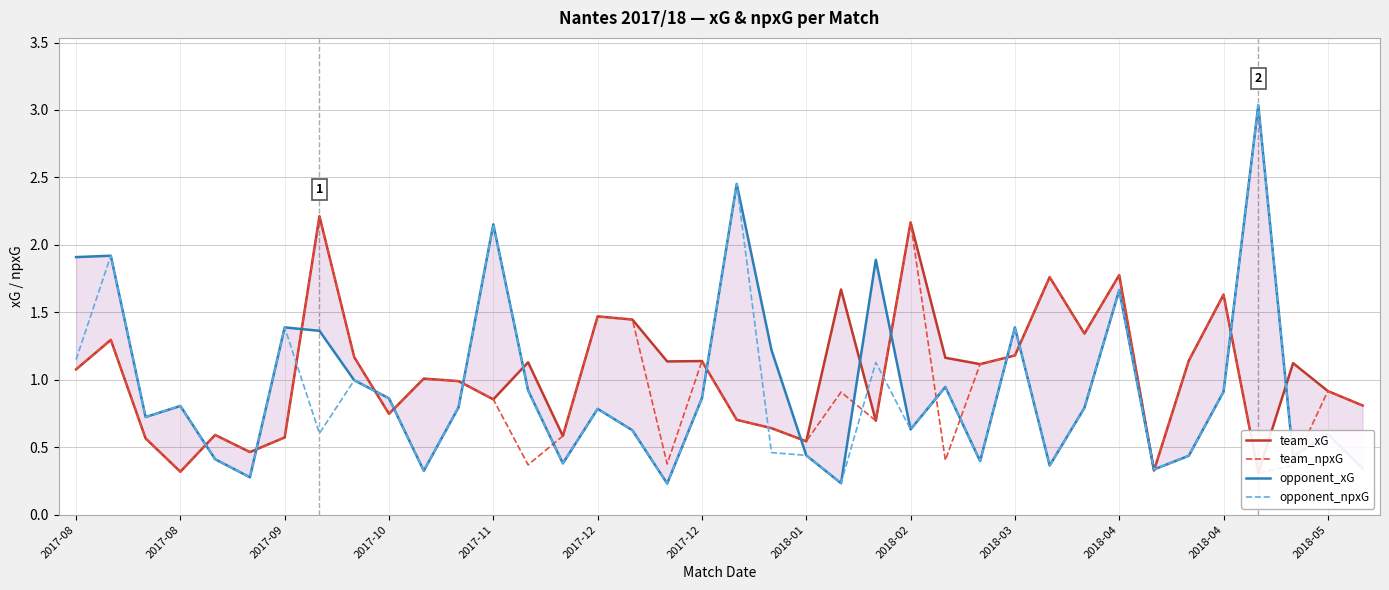

What is the difference between the maximum and minimum values in the team_xG series?

1.9